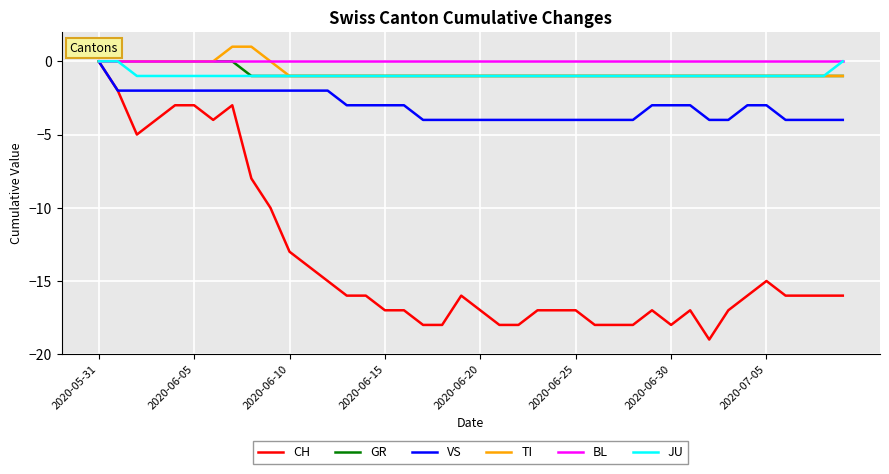

Reading left to right, transcribe all the data shown in this chart.

CH: 0	-2	-5	-4	-3	-3	-4	-3	-8	-10	-13	-14	-15	-16	-16	-17	-17	-18	-18	-16	-17	-18	-18	-17	-17	-17	-18	-18	-18	-17	-18	-17	-19	-17	-16	-15	-16	-16	-16	-16
GR: 0	0	0	0	0	0	0	0	-1	-1	-1	-1	-1	-1	-1	-1	-1	-1	-1	-1	-1	-1	-1	-1	-1	-1	-1	-1	-1	-1	-1	-1	-1	-1	-1	-1	-1	-1	-1	-1
VS: 0	-2	-2	-2	-2	-2	-2	-2	-2	-2	-2	-2	-2	-3	-3	-3	-3	-4	-4	-4	-4	-4	-4	-4	-4	-4	-4	-4	-4	-3	-3	-3	-4	-4	-3	-3	-4	-4	-4	-4
TI: 0	0	0	0	0	0	0	1	1	0	-1	-1	-1	-1	-1	-1	-1	-1	-1	-1	-1	-1	-1	-1	-1	-1	-1	-1	-1	-1	-1	-1	-1	-1	-1	-1	-1	-1	-1	-1
BL: 0	0	0	0	0	0	0	0	0	0	0	0	0	0	0	0	0	0	0	0	0	0	0	0	0	0	0	0	0	0	0	0	0	0	0	0	0	0	0	0
JU: 0	0	-1	-1	-1	-1	-1	-1	-1	-1	-1	-1	-1	-1	-1	-1	-1	-1	-1	-1	-1	-1	-1	-1	-1	-1	-1	-1	-1	-1	-1	-1	-1	-1	-1	-1	-1	-1	-1	0